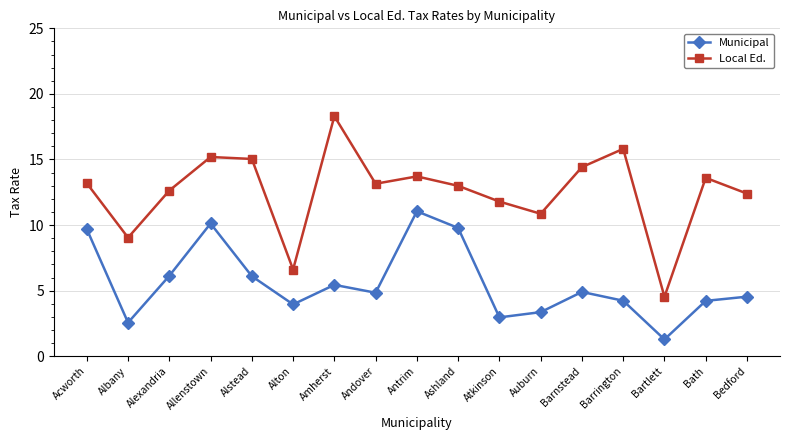

What is the sum of the Local Ed. values at Acworth and Allenstown?

28.4